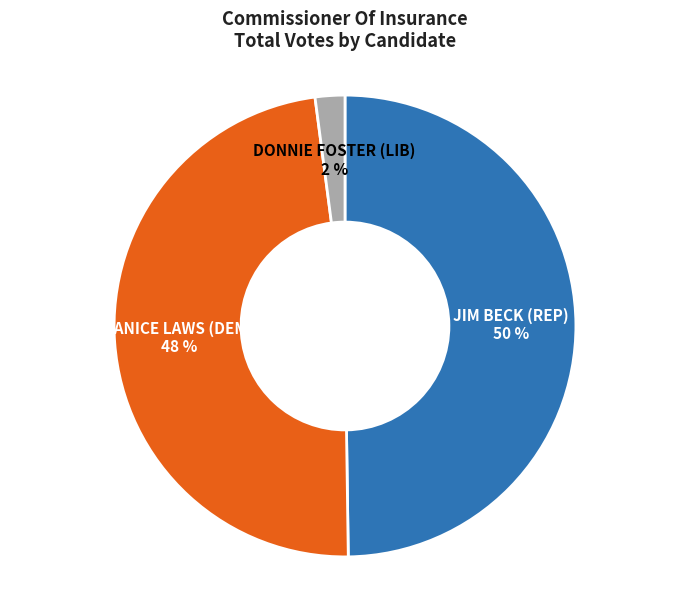

To the nearest percent, what is the difference between the largest and smallest slice percentages?

48%